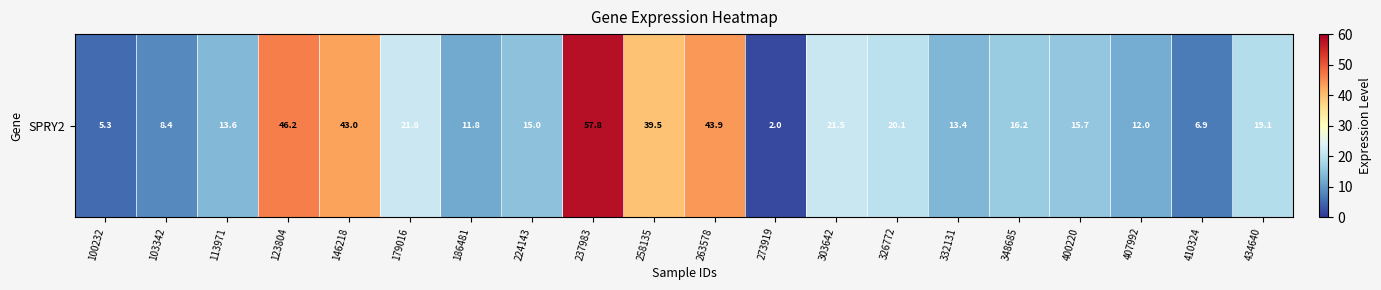

List the labels in order of value, largest first.

237983, 123804, 263578, 146218, 258135, 179016, 303642, 326772, 434640, 348685, 400220, 224143, 113971, 332131, 407992, 186481, 103342, 410324, 100232, 273919